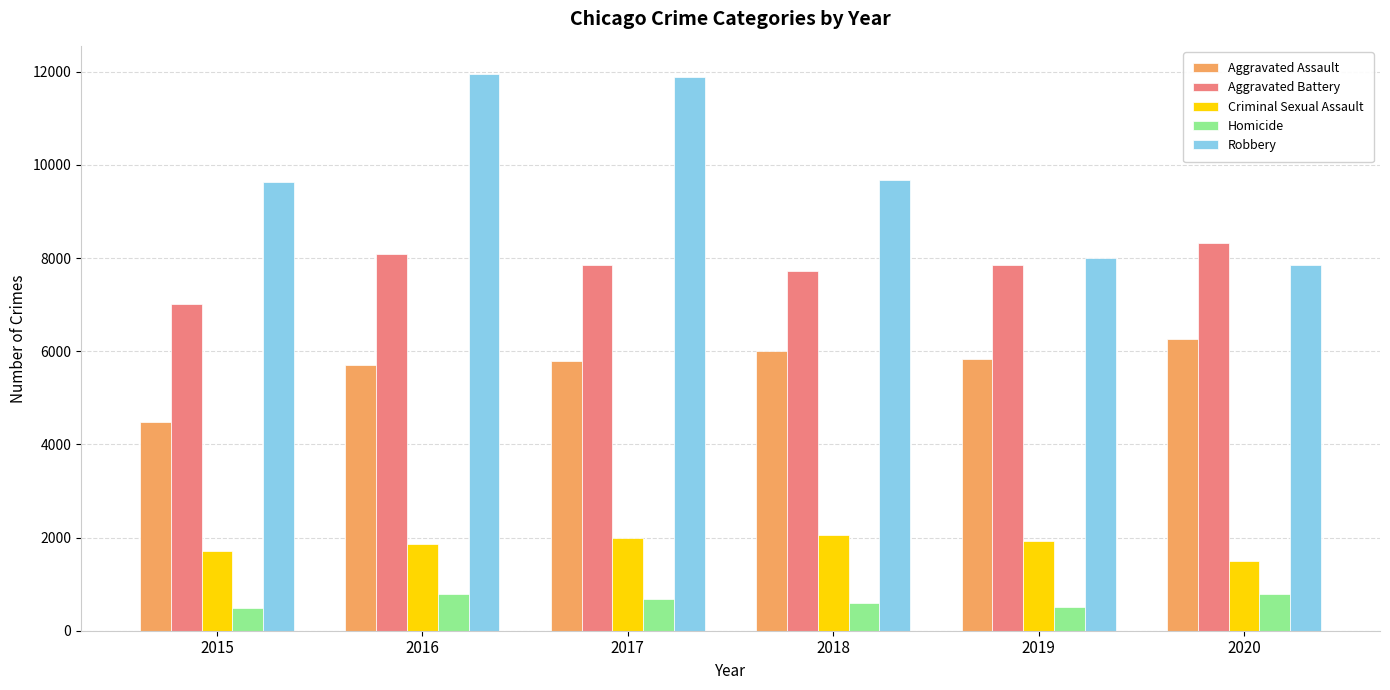

What is the difference between the highest and lowest values at 2018?

9093